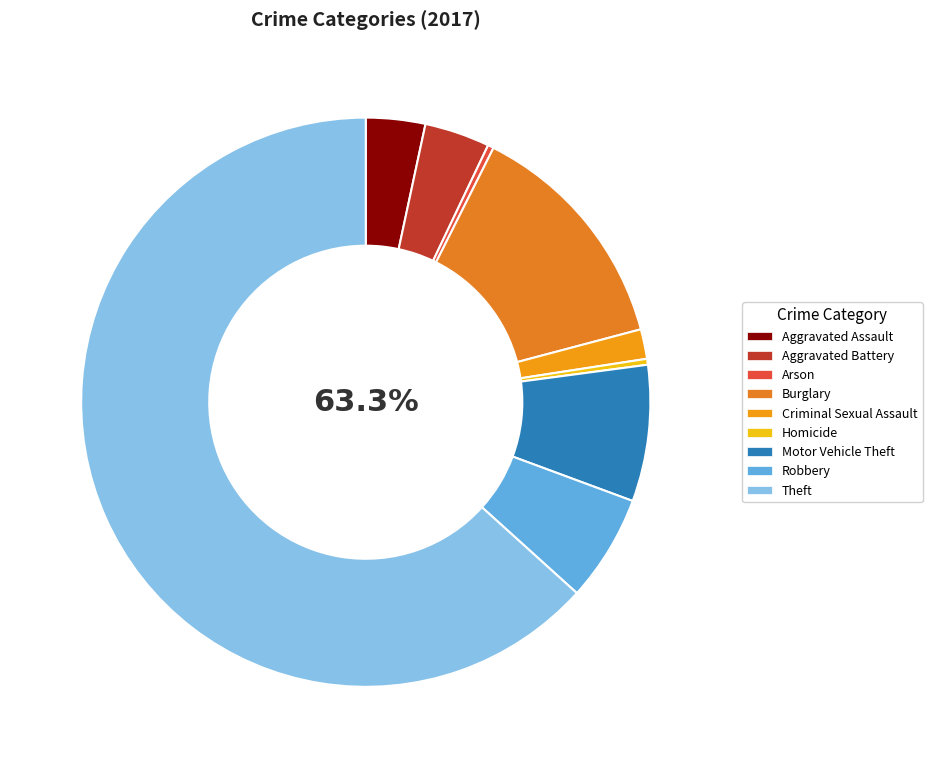

To the nearest percent, what is the average slice percentage?

11%